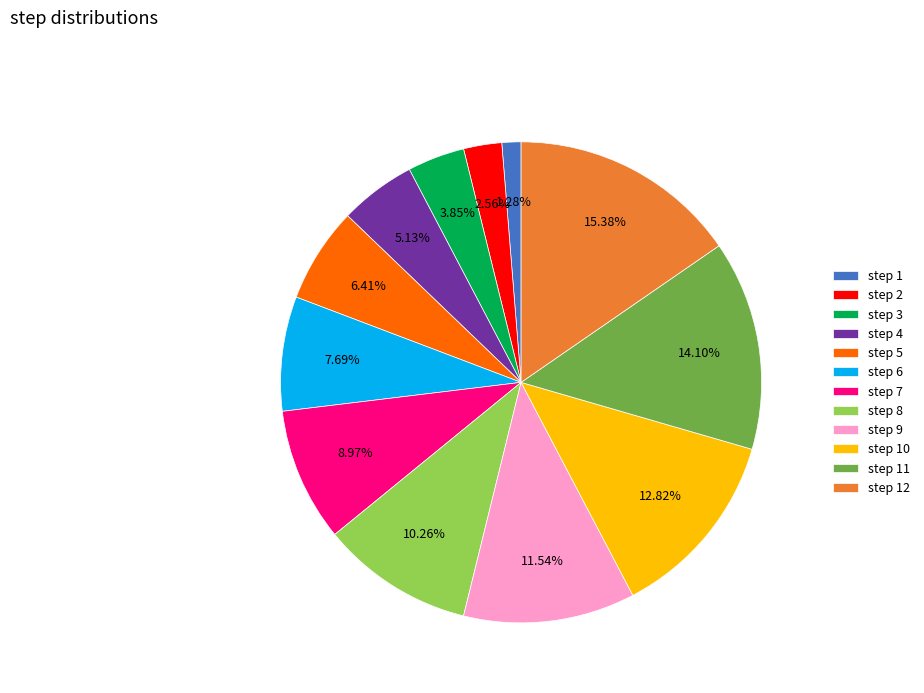

To the nearest percent, what percentage of the pie is step 7?

9%